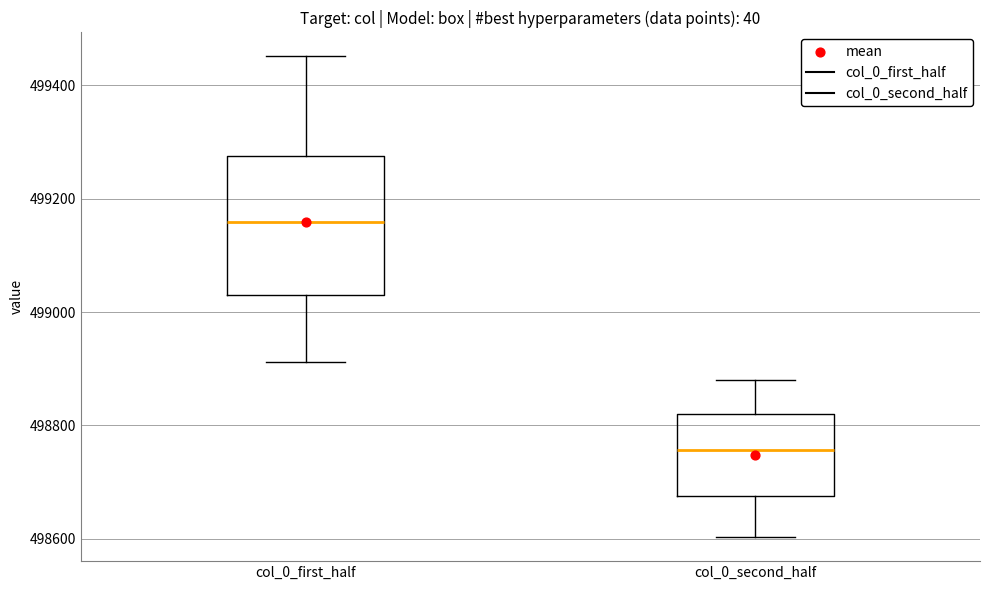

Which box has the highest median line?

col_0_first_half